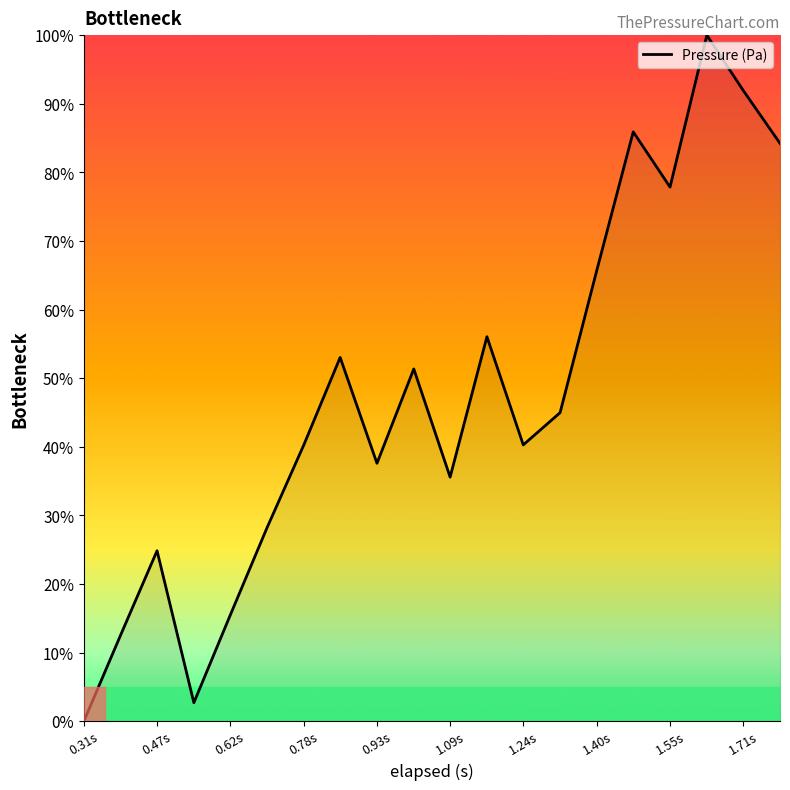

What is the sum of all values?

948.3